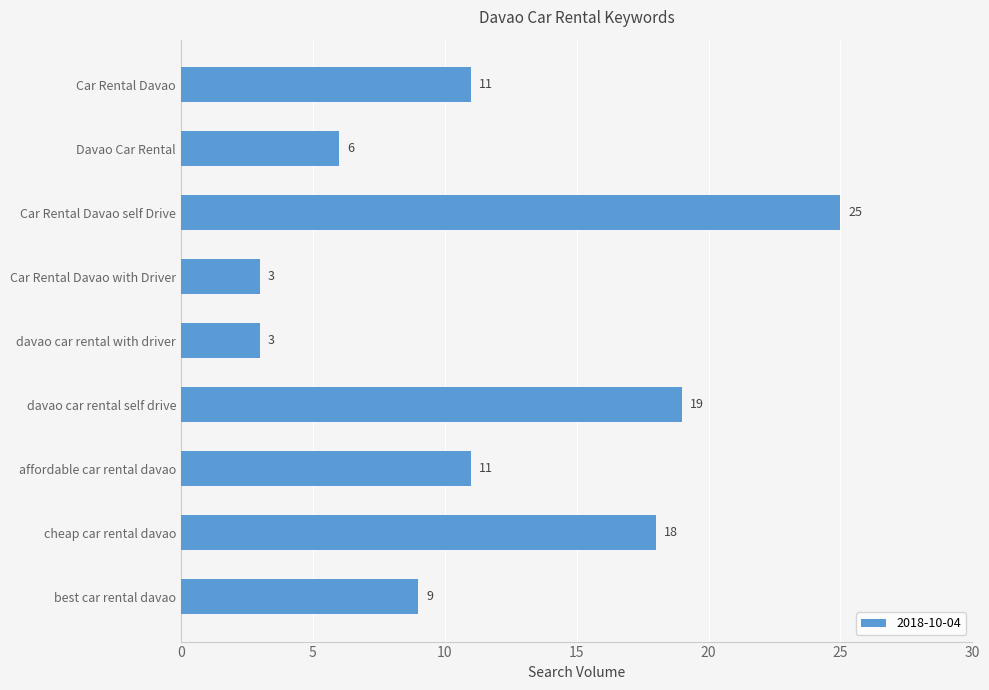

What is the approximate value at davao car rental self drive, to the nearest 5?

20